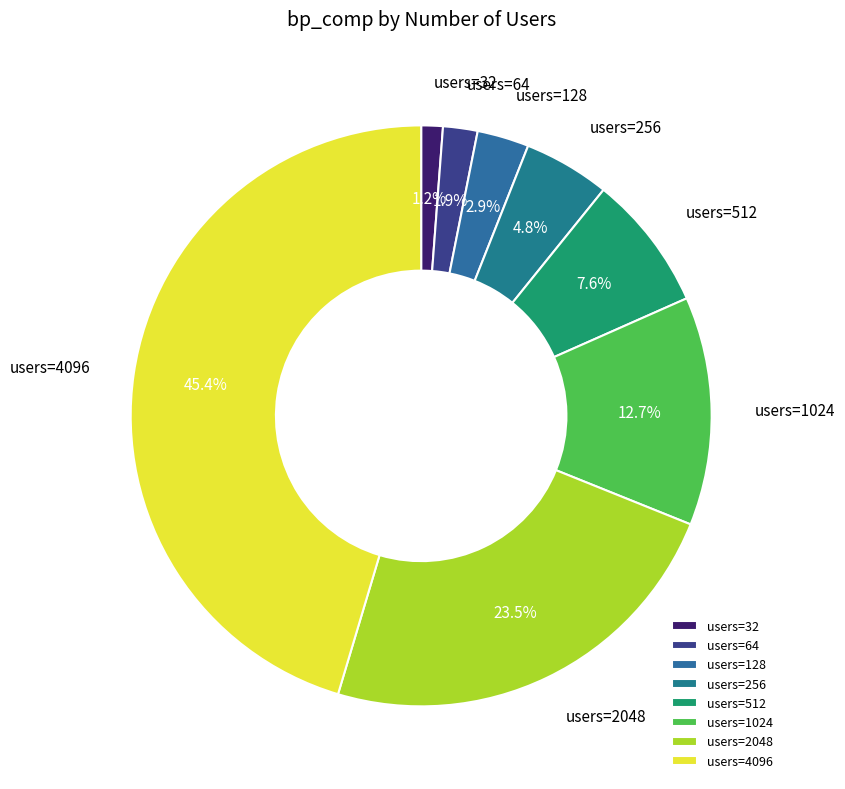

Is users=4096 the majority of the pie?

No